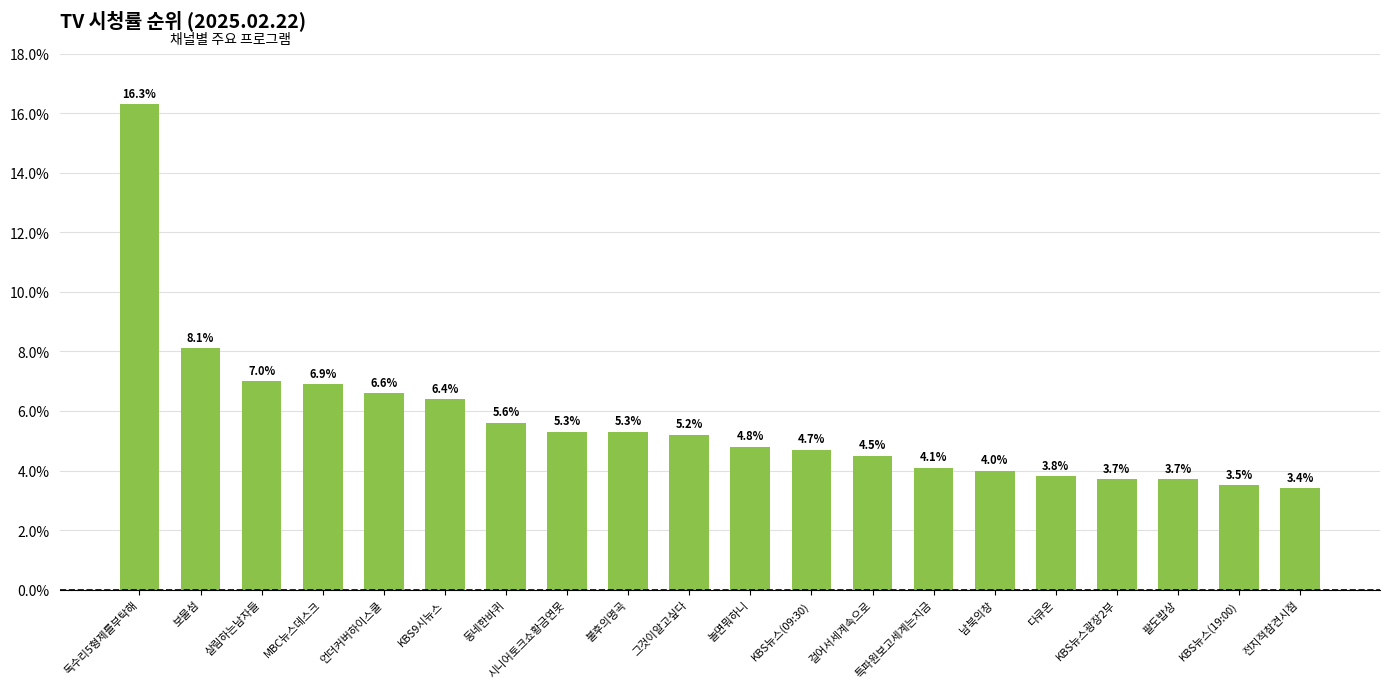

What is the label of the 17th bar from the right?

MBC뉴스데스크